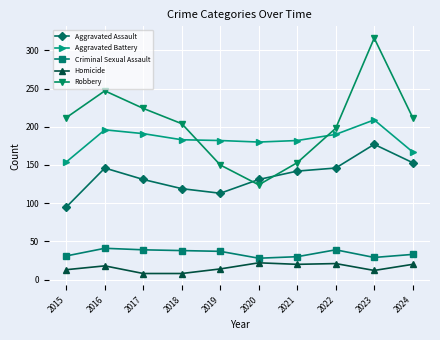

What is the value of the Aggravated Battery point at the 4th from the left?

183